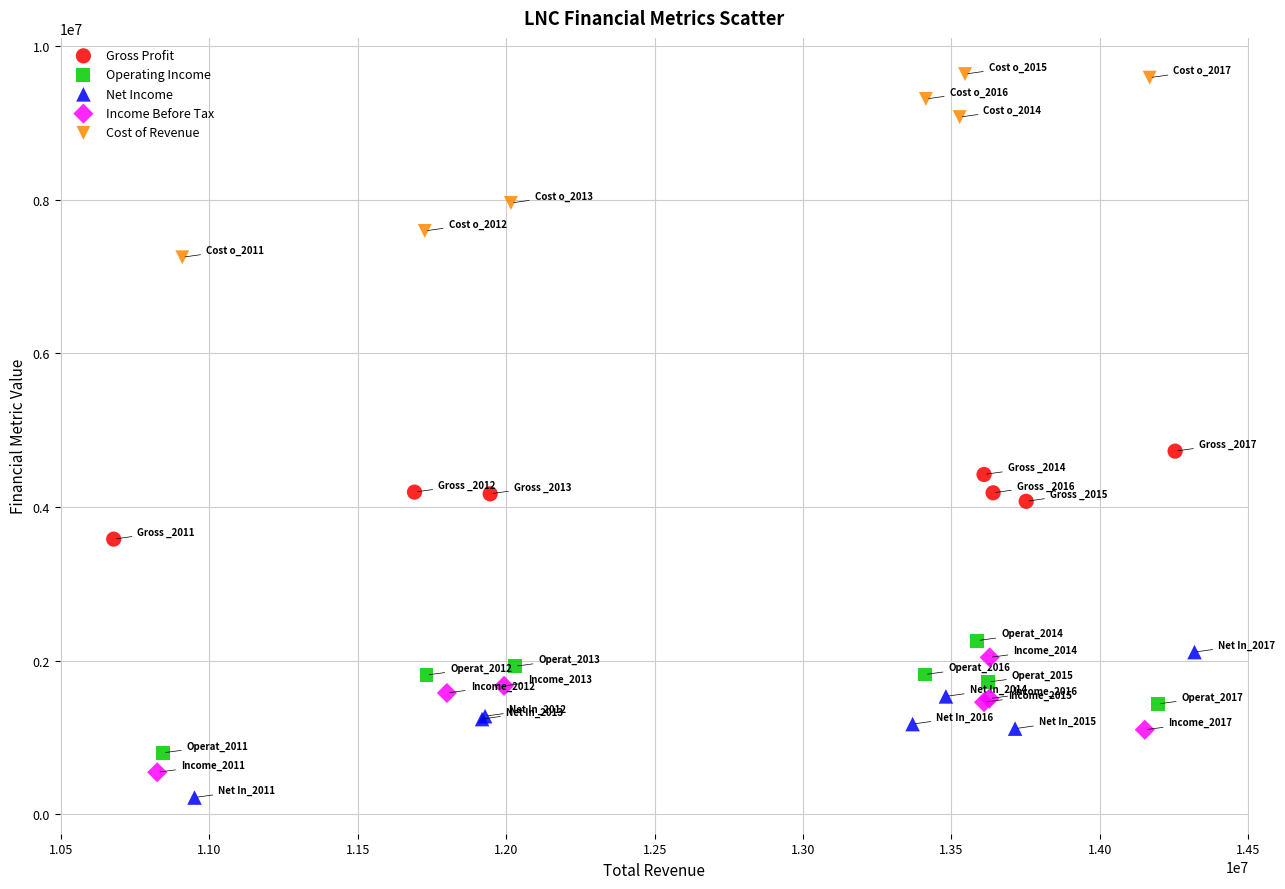

Which series has the largest Y range (max minus min)?

Cost of Revenue